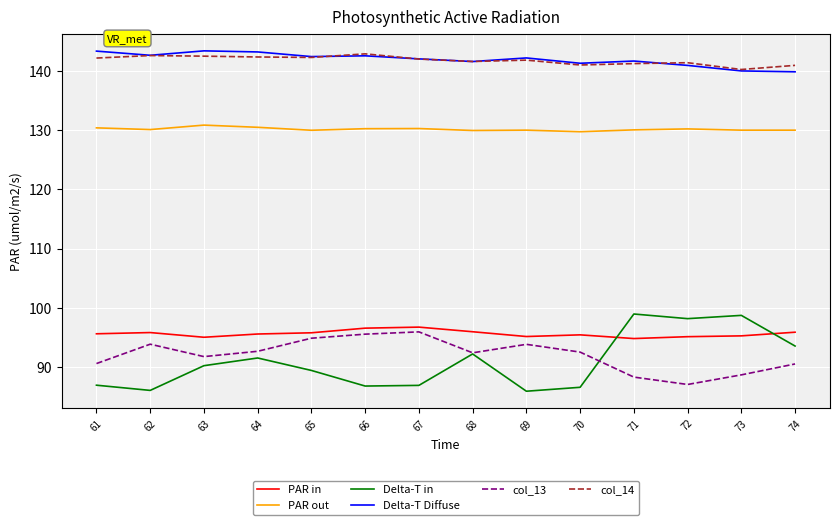

What is the difference between the second highest and minimum values in the col_13 series?

8.5